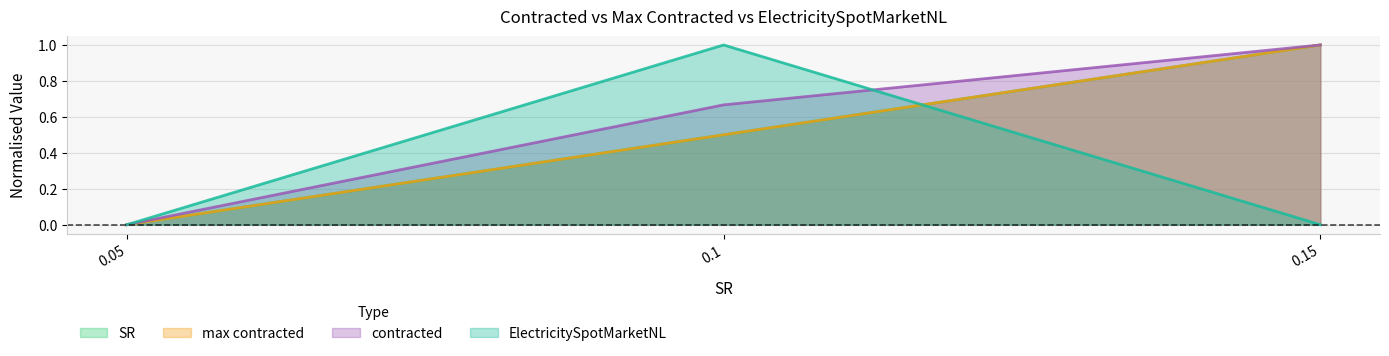

Between 0.1 and 0.15, which series saw the biggest shift?

ElectricitySpotMarketNL